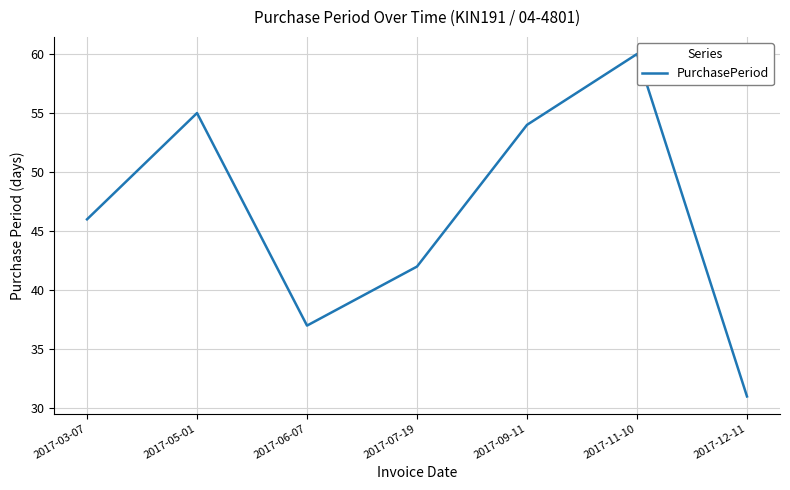

What is the value of the 5th point from the left?

54